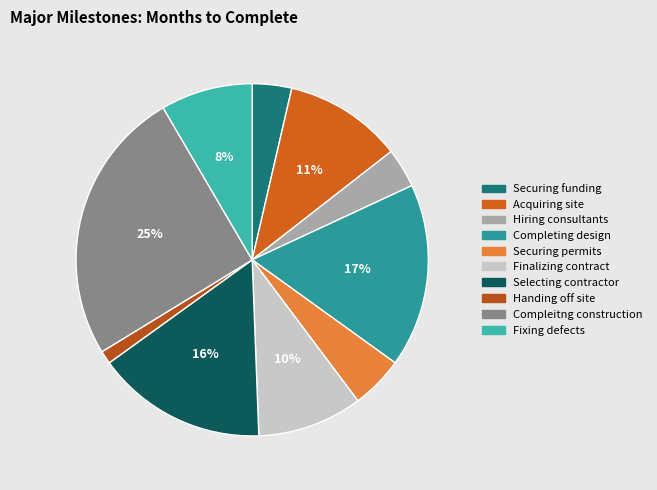

How many segments does this pie chart have?

10